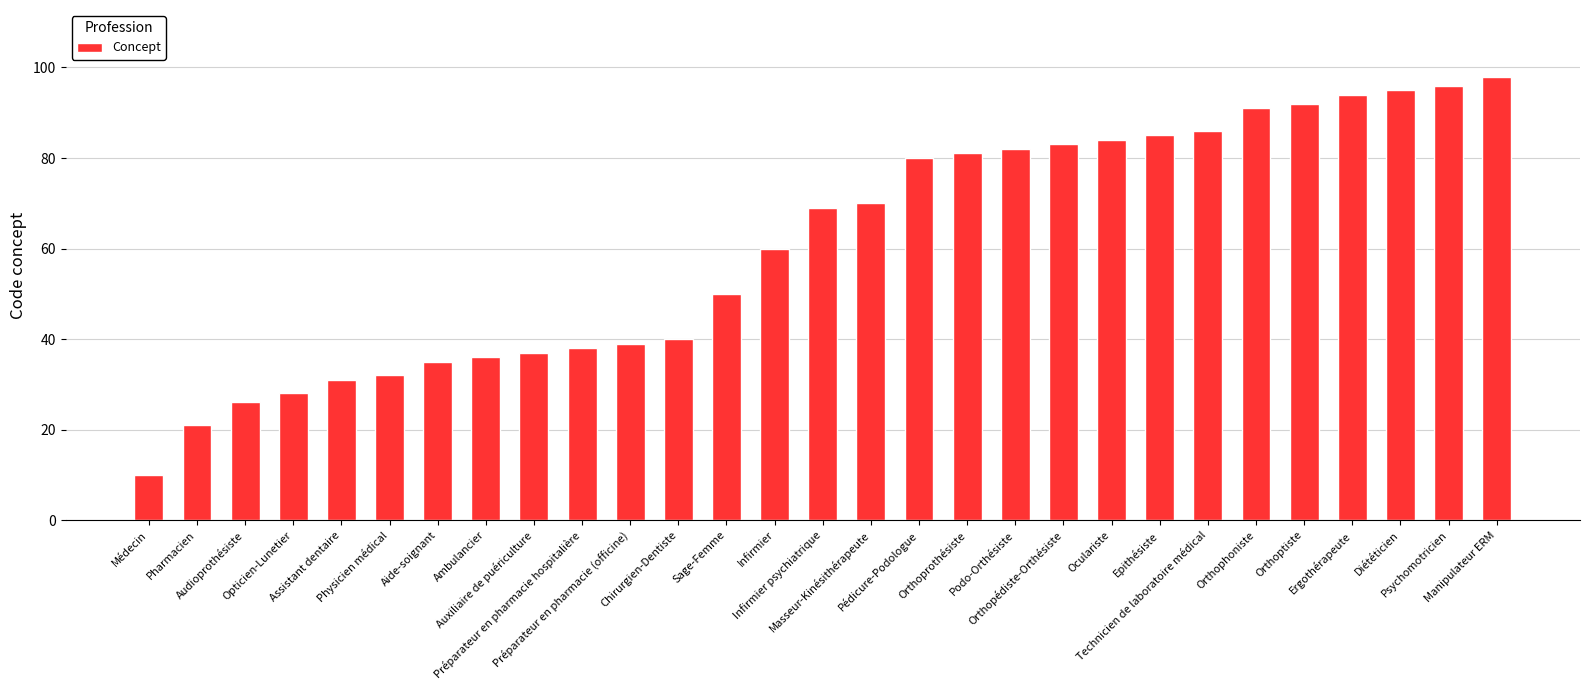

What is the average value?

61